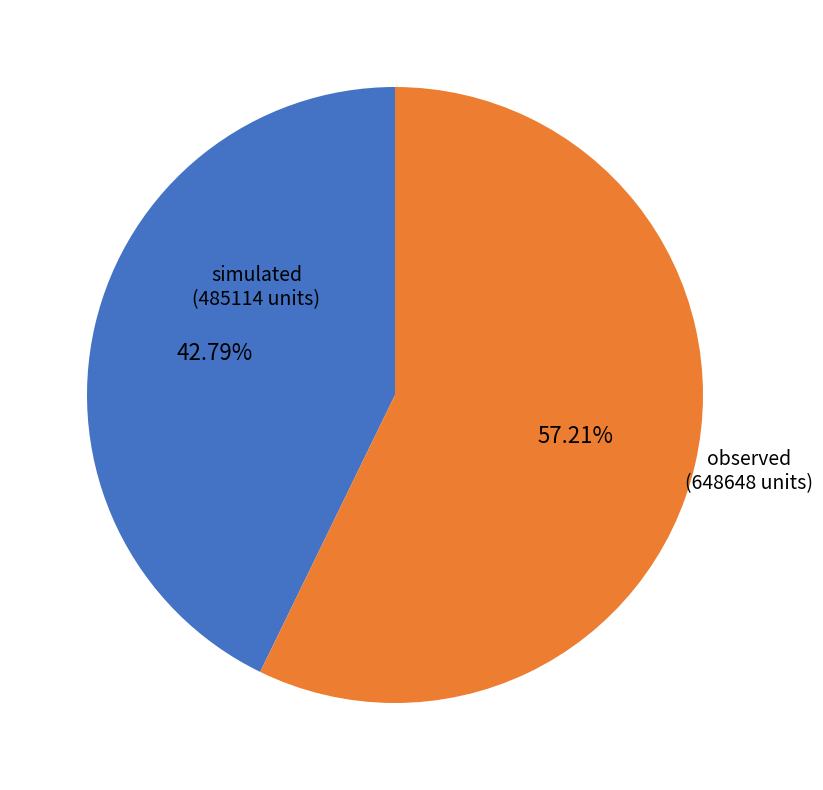

Which has a higher value, observed or simulated?

observed